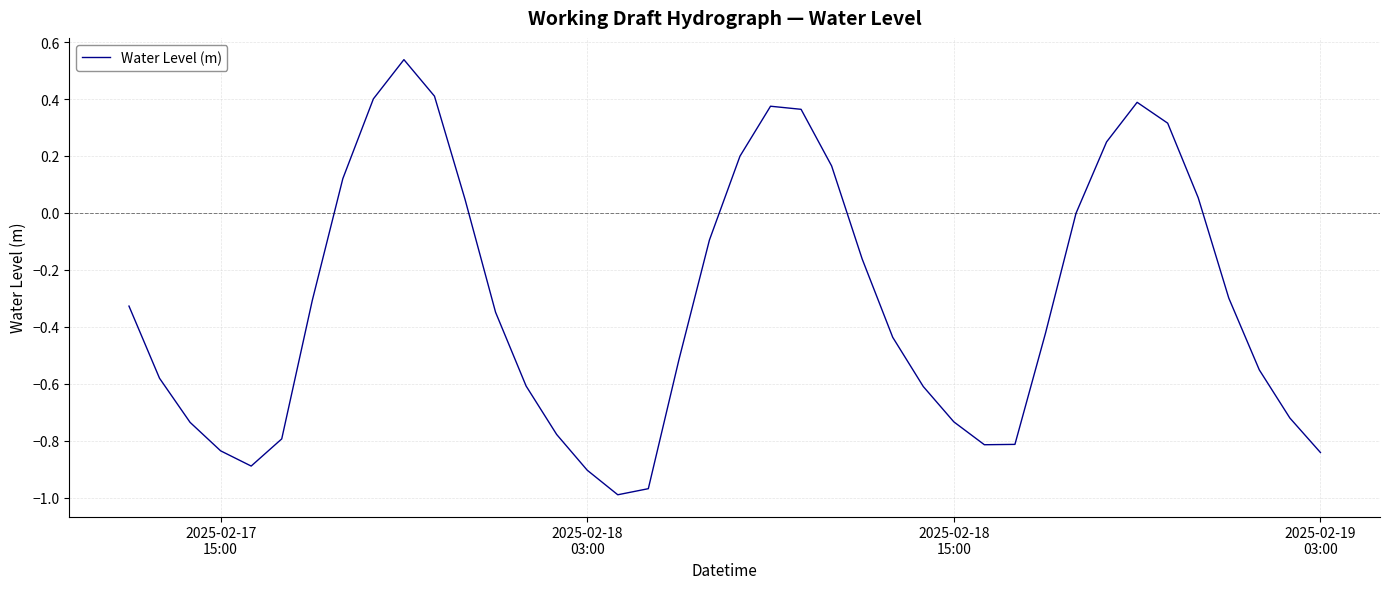

True or false: the data has more than 2 interior local peaks.

True